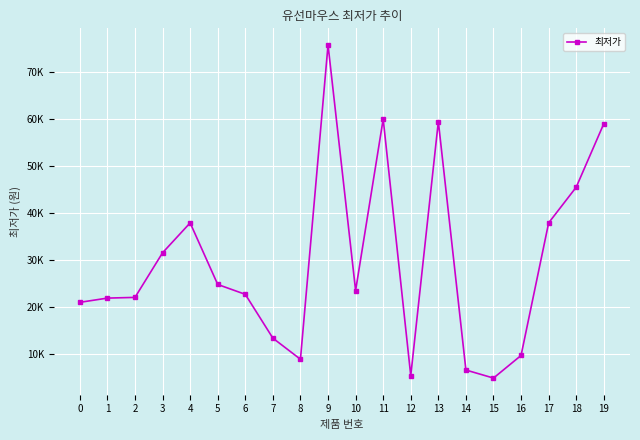

Reading left to right, transcribe all the data shown in this chart.

21000	21900	22050	31540	37900	24800	22700	13380	8890	75740	23510	59980	5400	59460	6600	4890	9702	37900	45500	59000